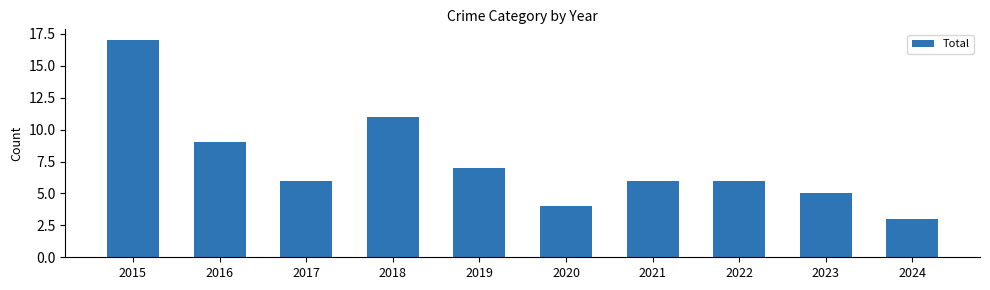

True or false: the data shows 6 at 2020.

False